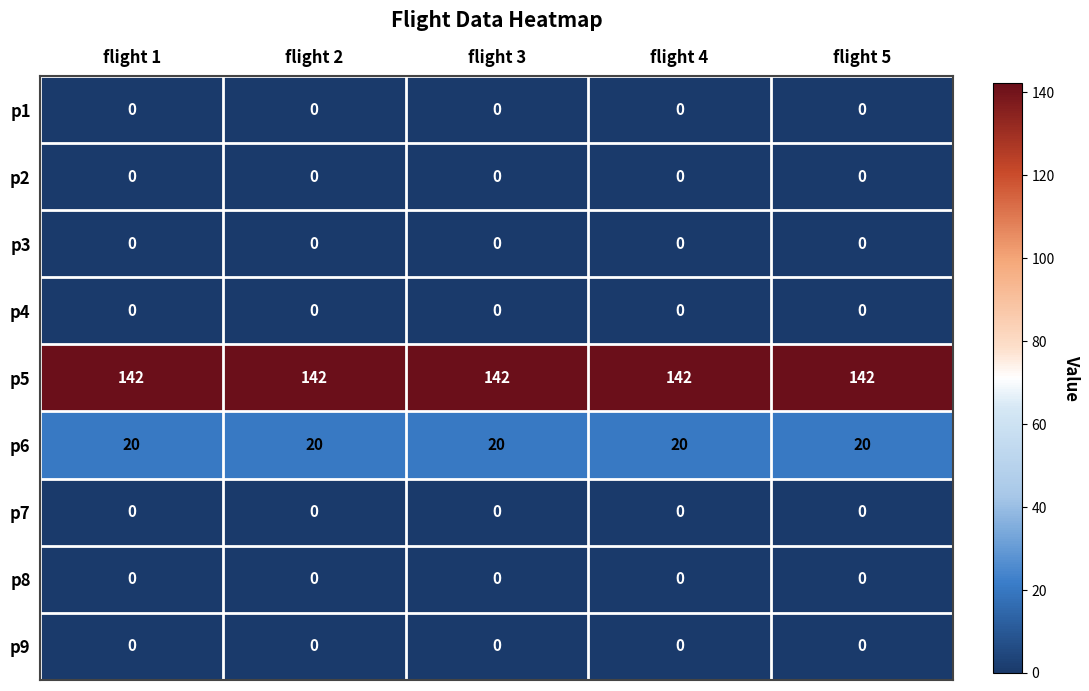

Which series has the largest total across all categories?

p5